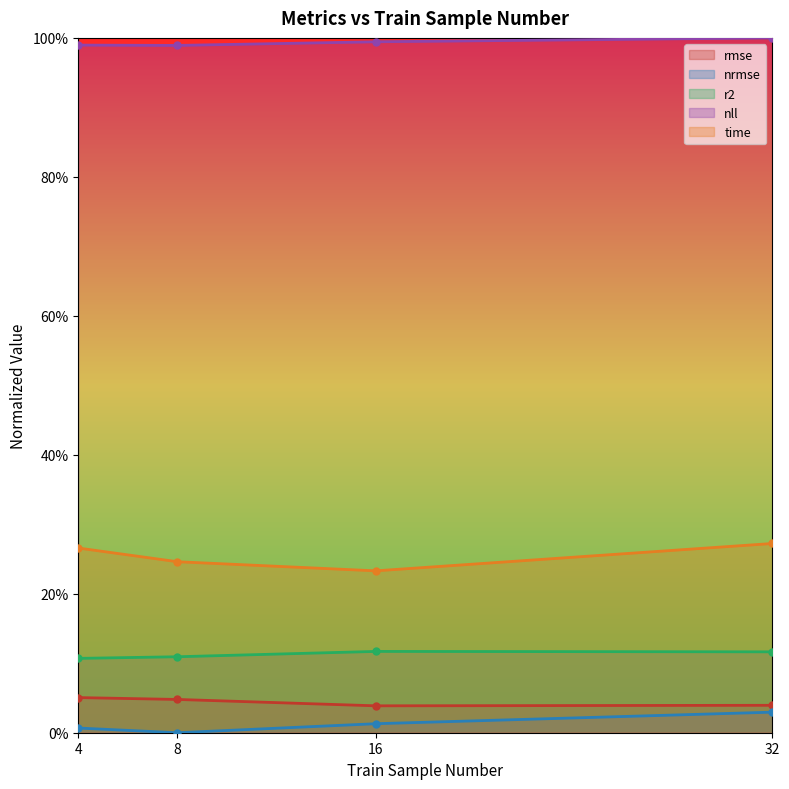

Reading left to right, extract all data points from this chart.

rmse: 0.1	0.0	0.0	0.0
nrmse: 0.0	0.0	0.0	0.0
r2: 0.1	0.1	0.1	0.1
nll: 1.0	1.0	1.0	1.0
time: 0.3	0.2	0.2	0.3